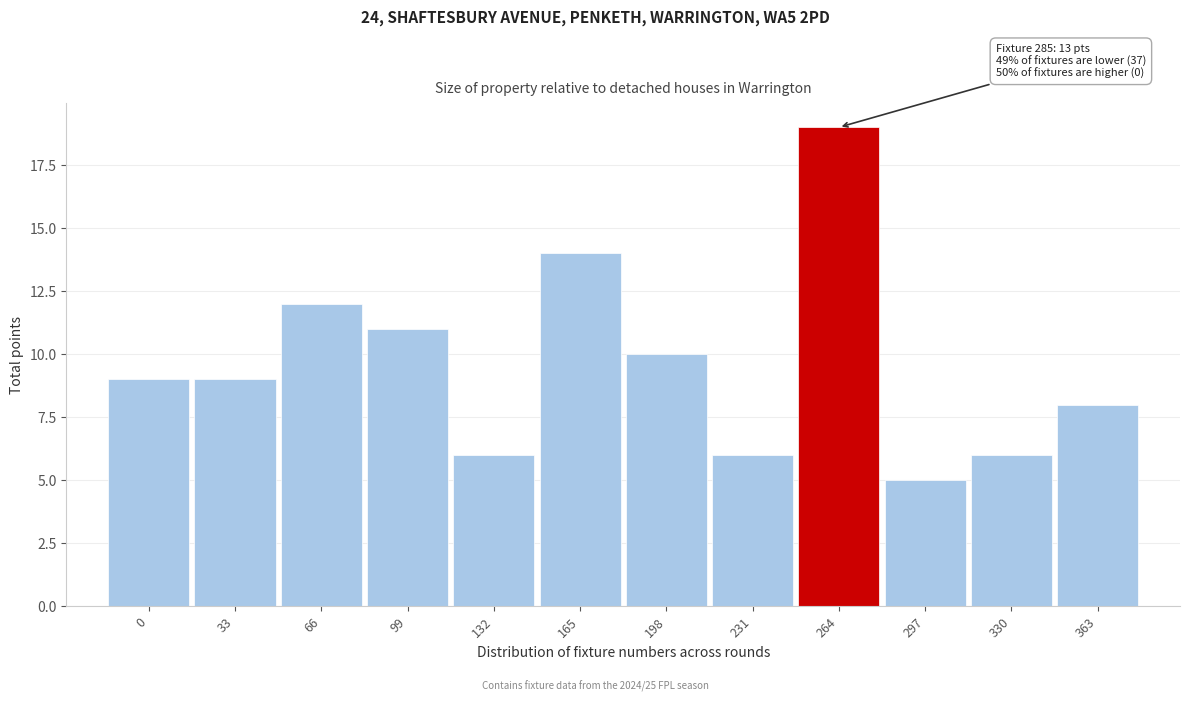

Reading right to left, extract all data points from this chart.

8	6	5	19	6	10	14	6	11	12	9	9